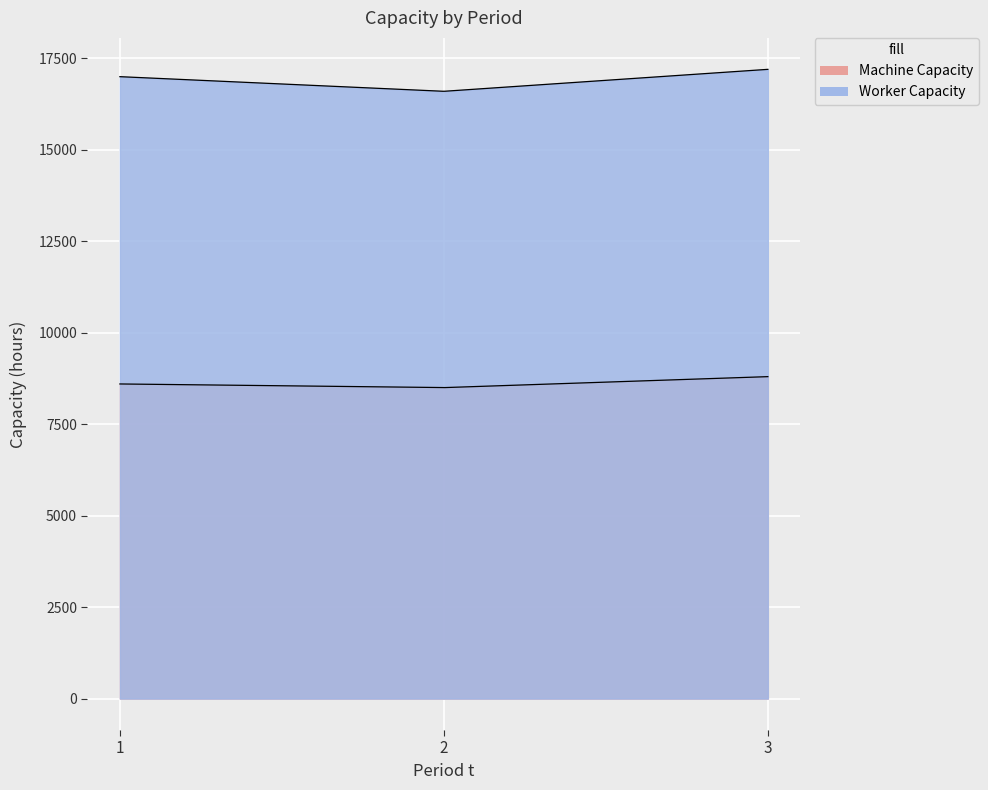

Reading left to right, what are all the values shown in this chart?

Machine Capacity: 8600	8500	8800
Worker Capacity: 17000	16600	17200